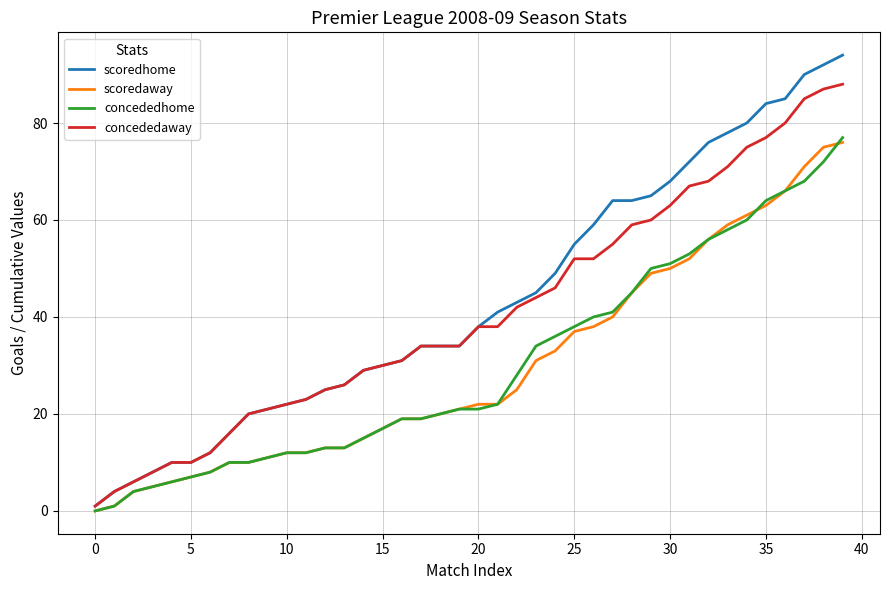

What is the maximum value shown in the chart?

94